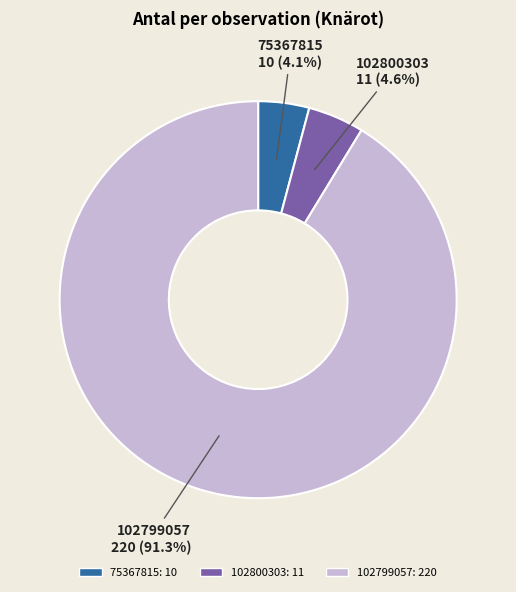

Which category has the biggest portion of the pie?

102799057